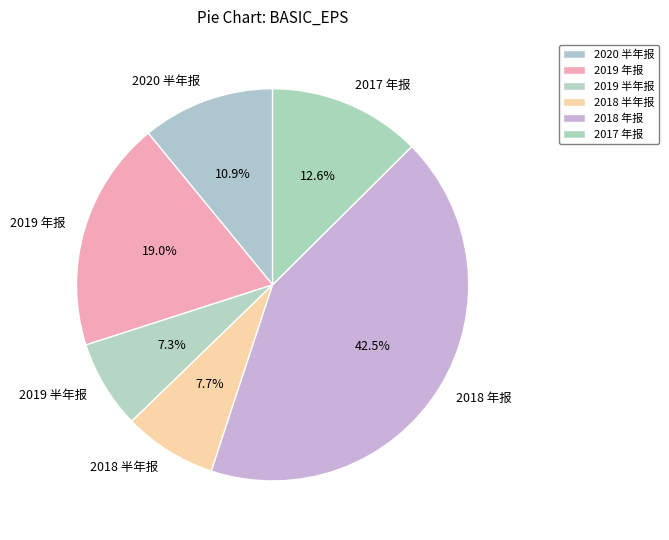

Is there any slice that represents more than half of the pie?

No